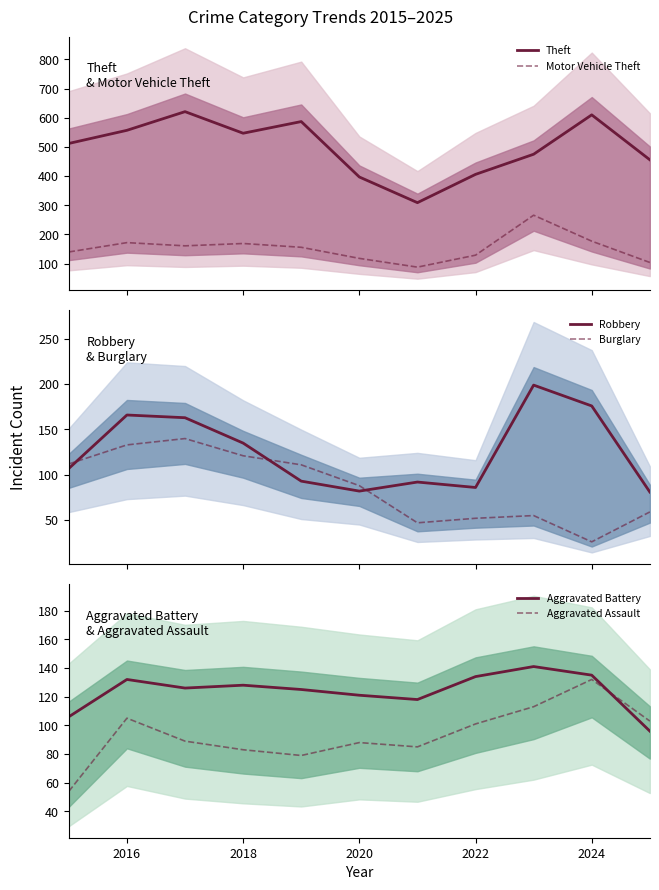

True or false: Theft and Motor Vehicle Theft cross at least once.

False